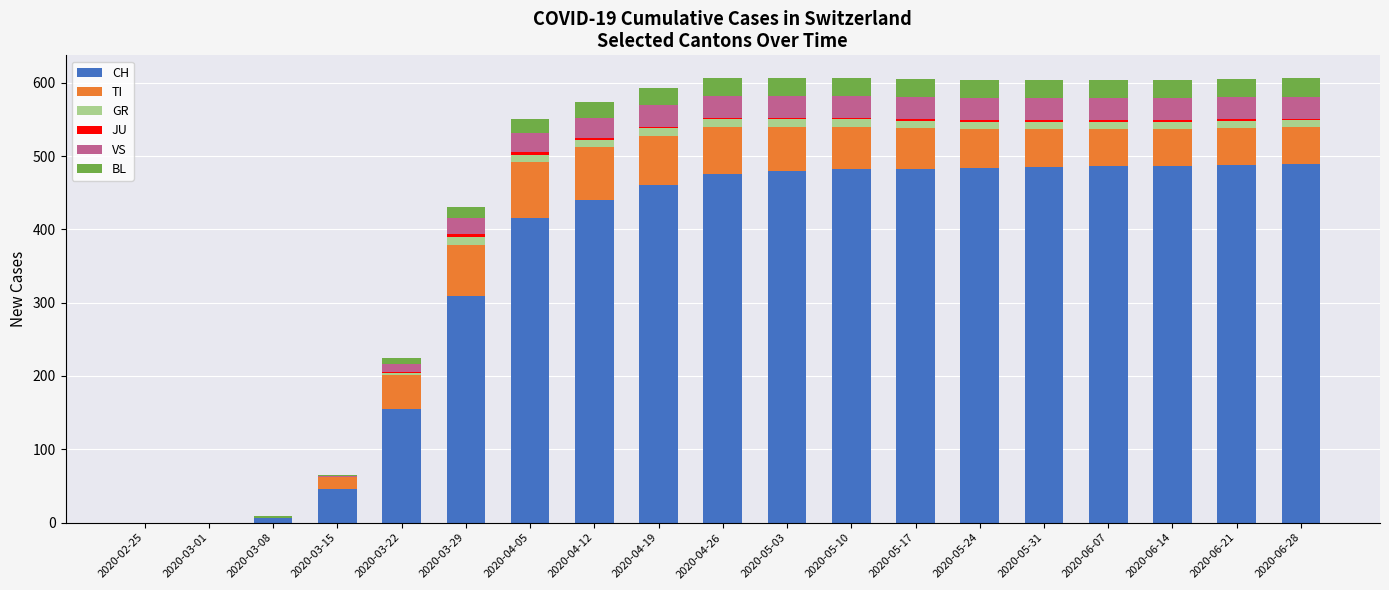

True or false: BL has a value of 41 at 2020-05-10.

False